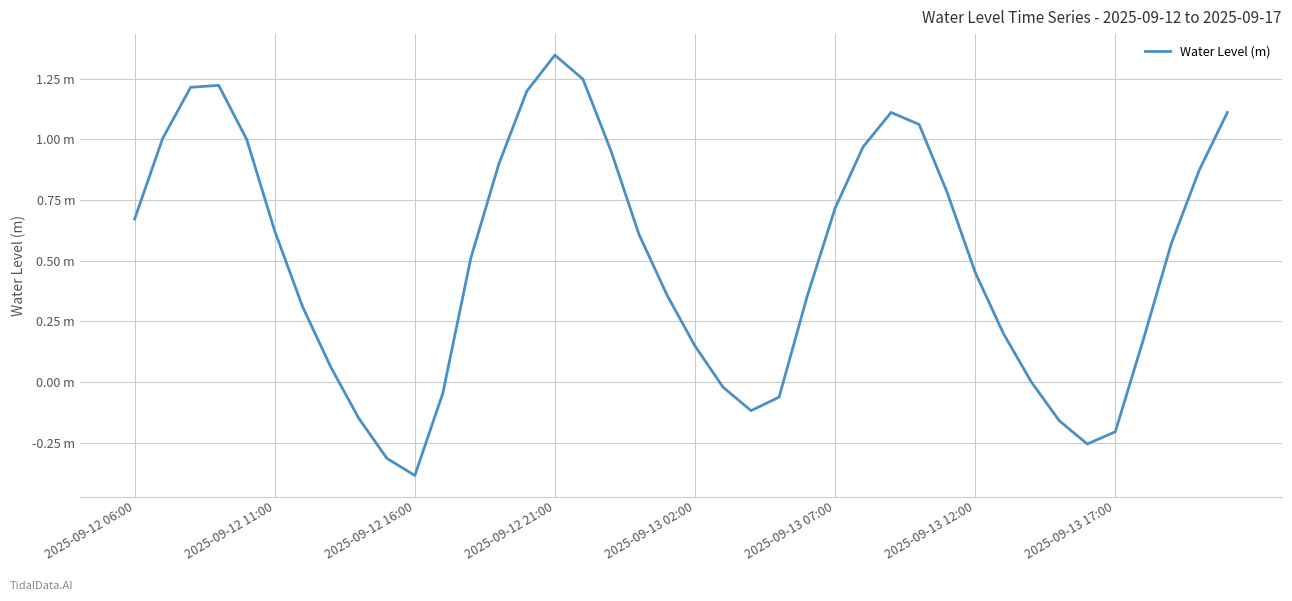

At which category does the chart reach its peak across all series?

2025-09-12 21:00